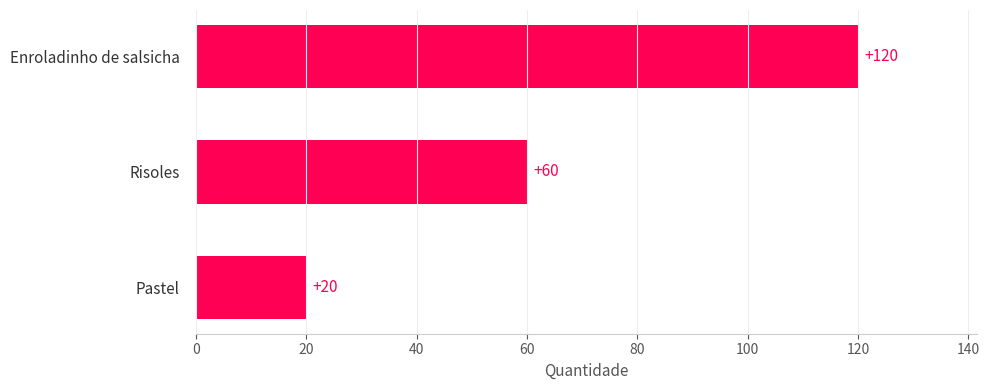

Rank the categories by value from highest to lowest.

Enroladinho de salsicha, Risoles, Pastel